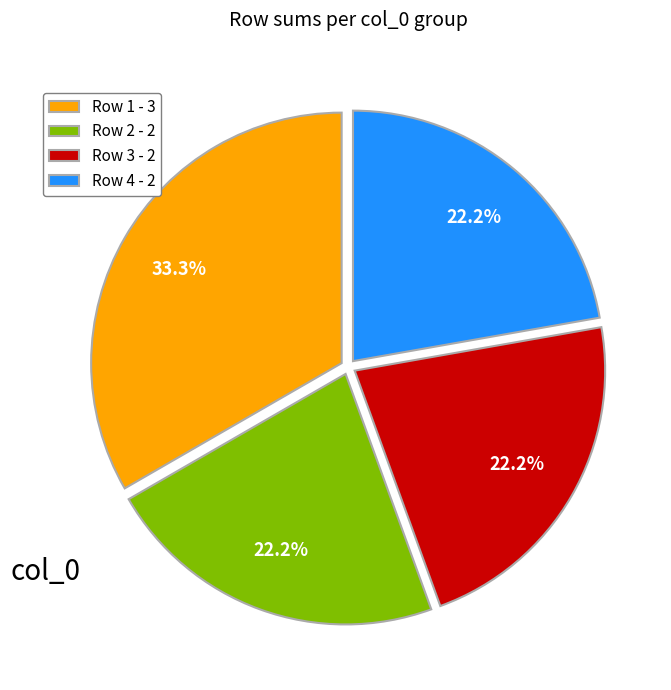

What is the ratio of the value at Row 4 - 2 to the value at Row 3 - 2?

1.0